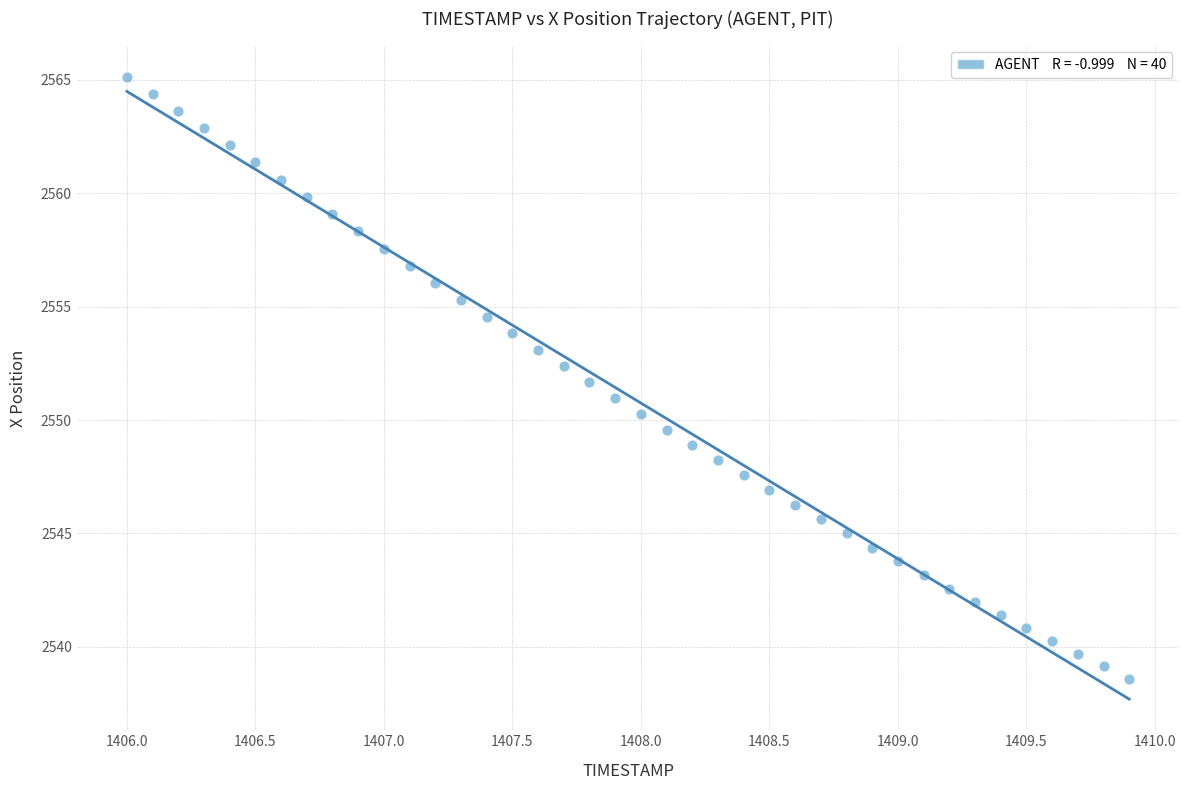

What is the range of Y values (max minus min)?

26.5